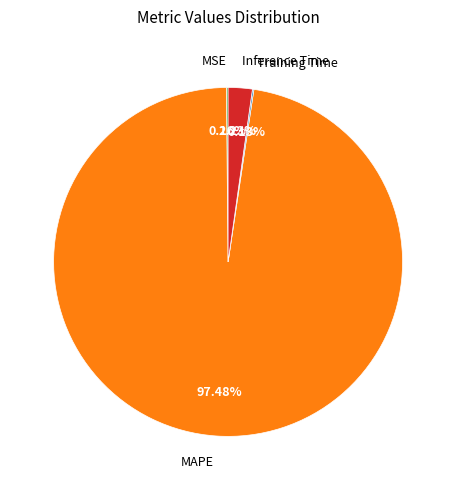

What is the majority slice?

MAPE